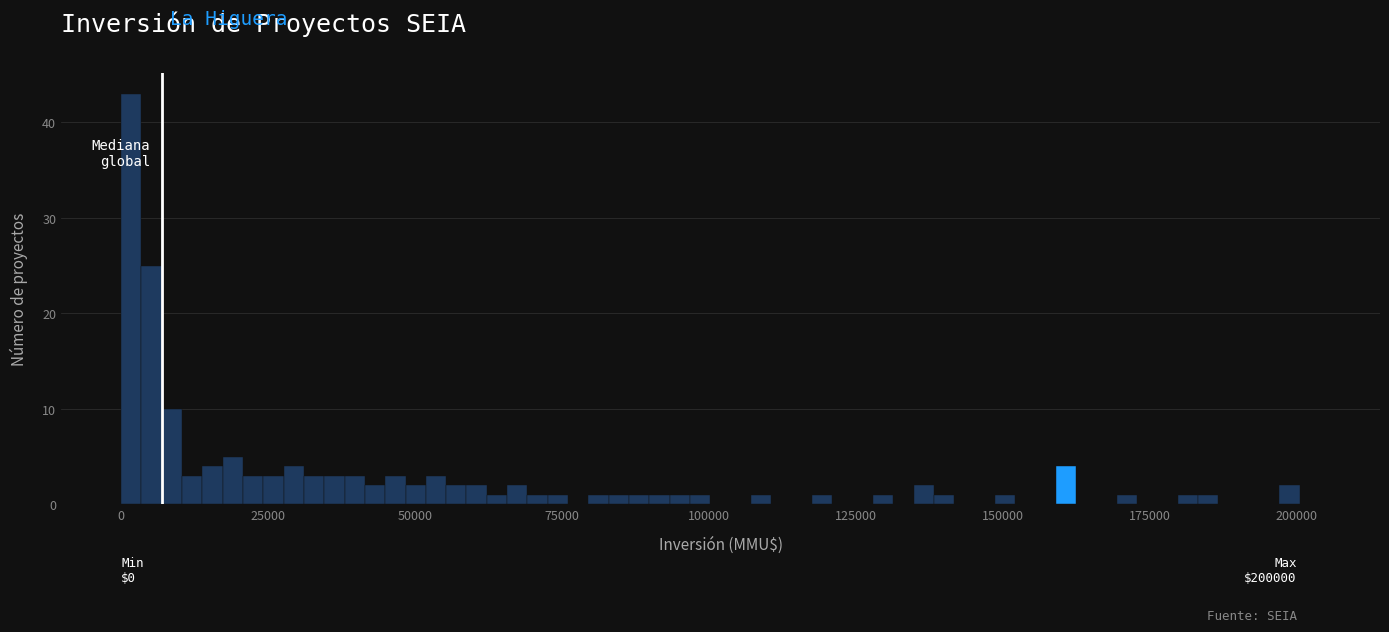

Read against the x-axis, roughly where is the centre of the tallest bar?

0